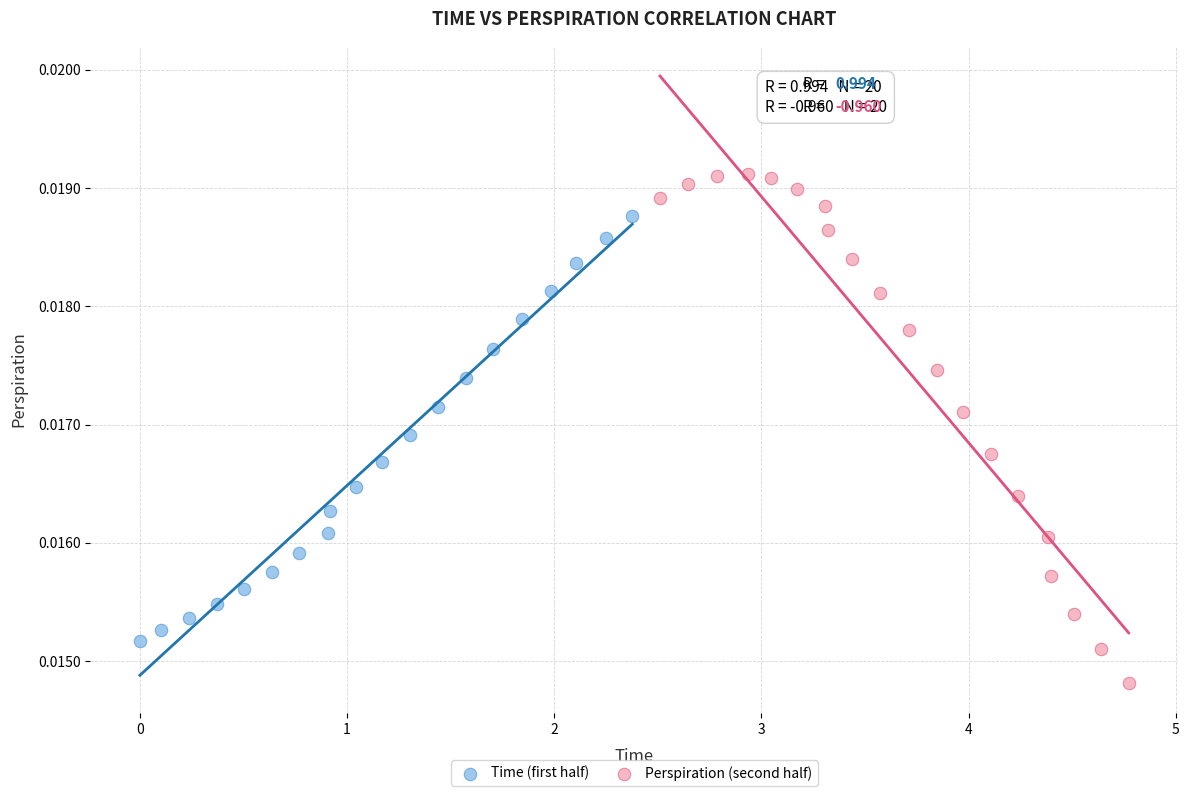

Which series reaches the maximum Y coordinate?

Perspiration (second half)